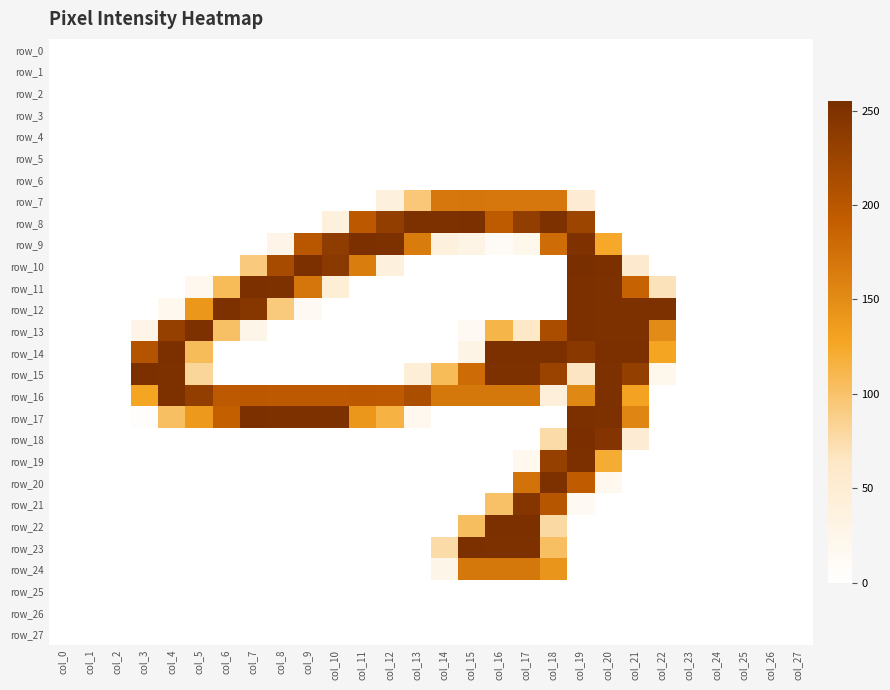

At how many categories does at least one series exceed 94?

20